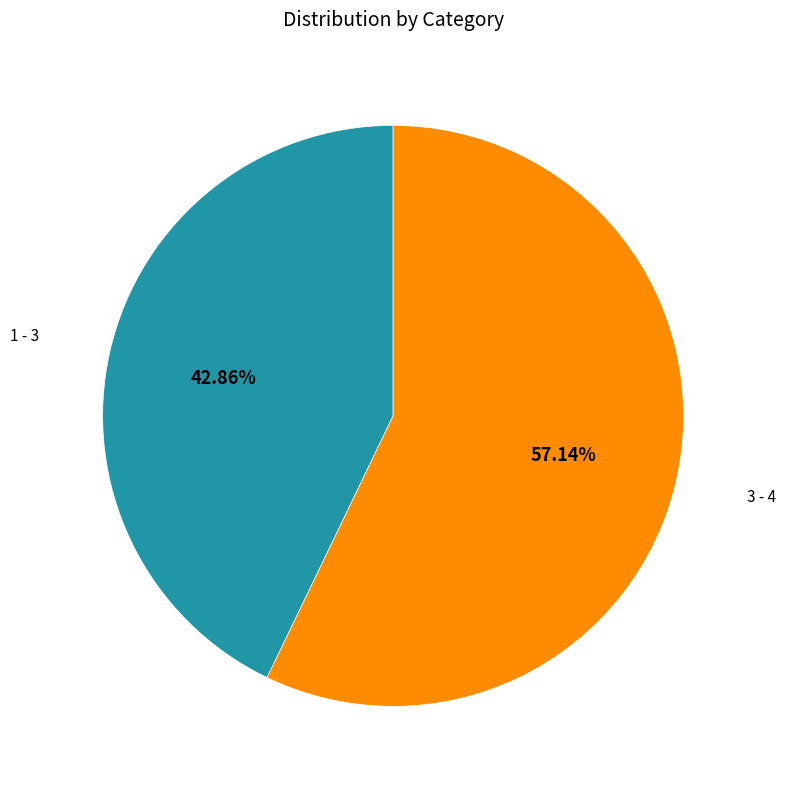

Does any single category account for the majority?

Yes